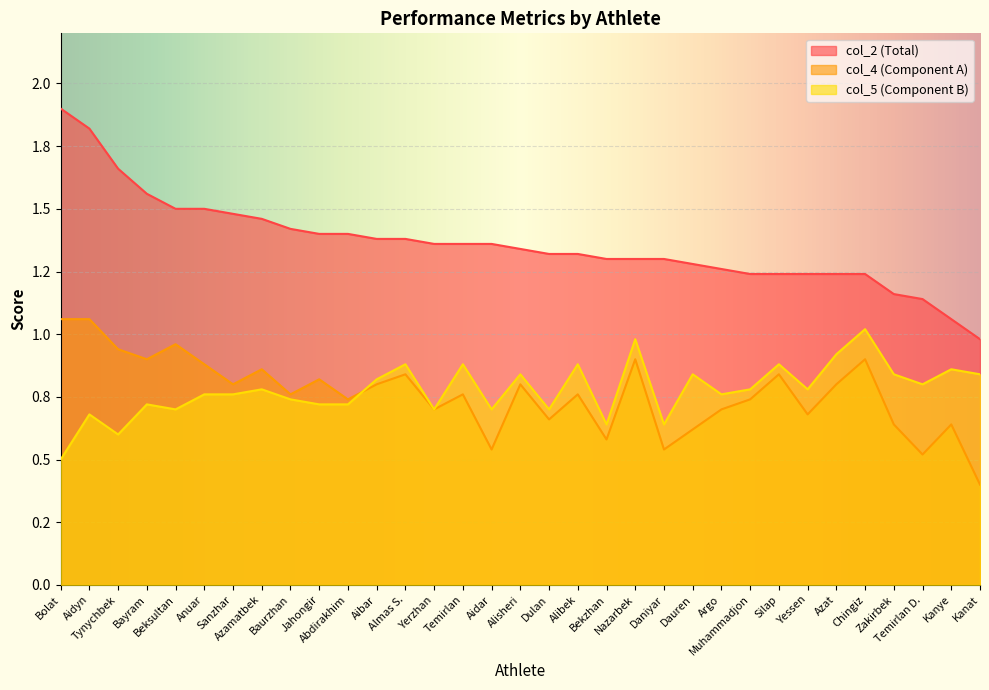

Which series ends up on top after the final intersection of col_5 and col_4?

col_5